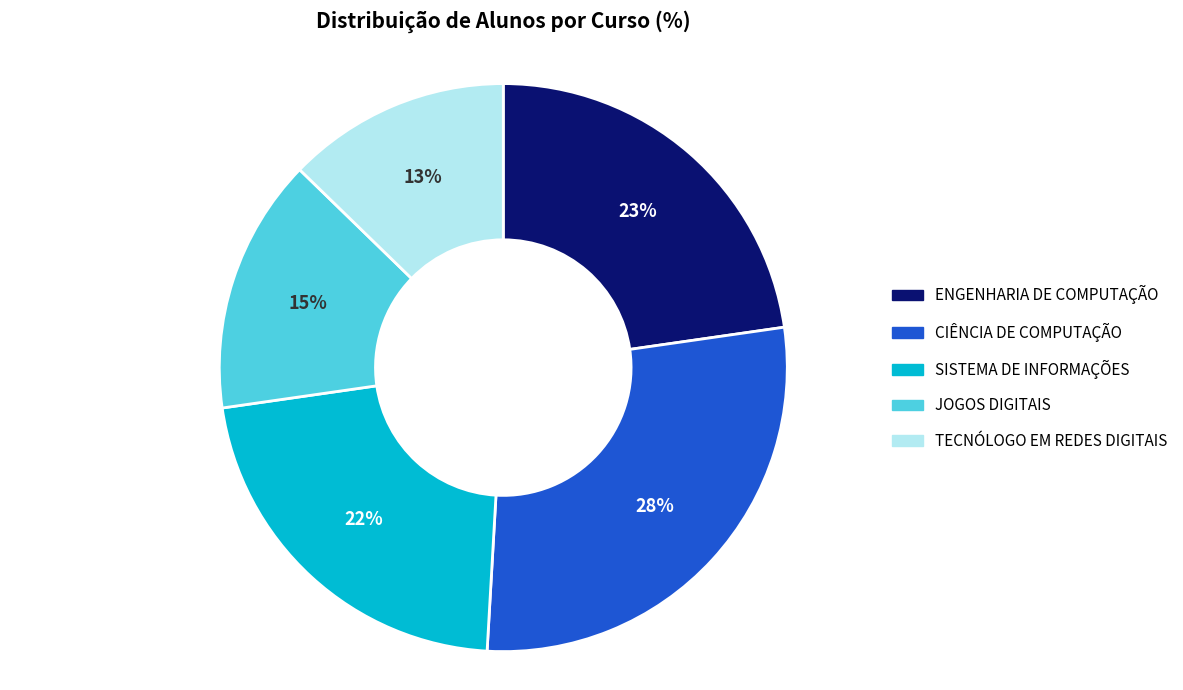

Is it true that ENGENHARIA DE COMPUTAÇÃO is 23% of the pie?

True